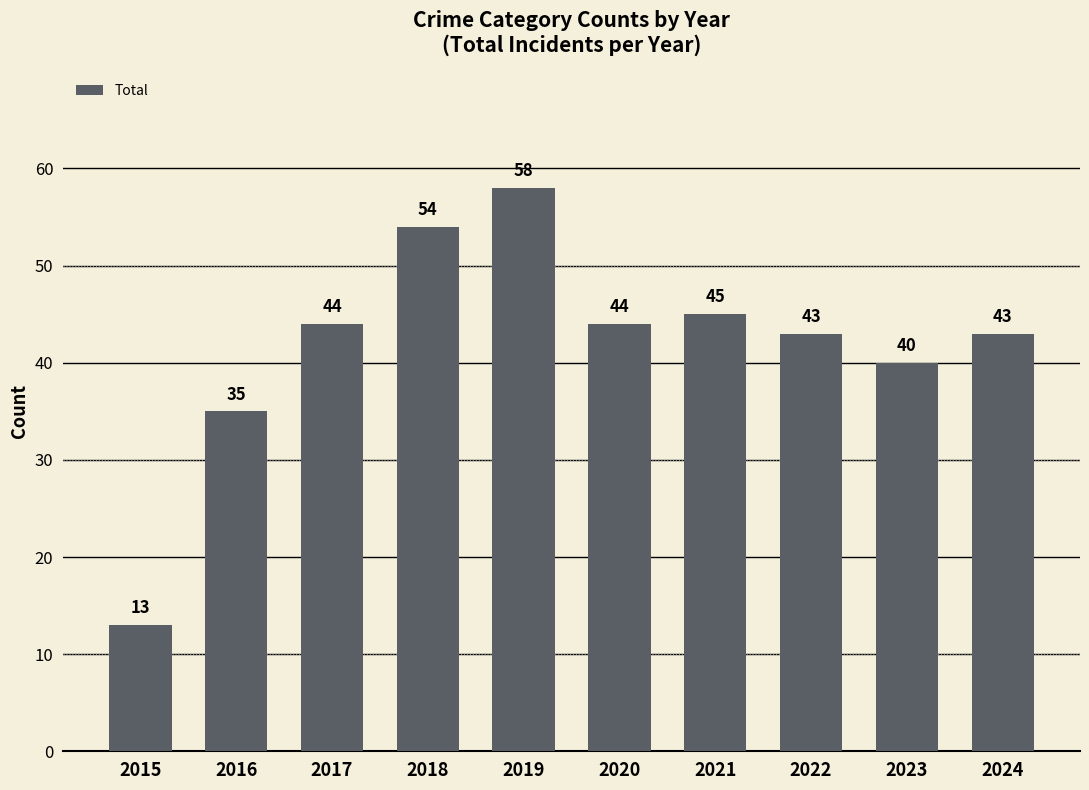

At which label is the value closest to 35?

2016